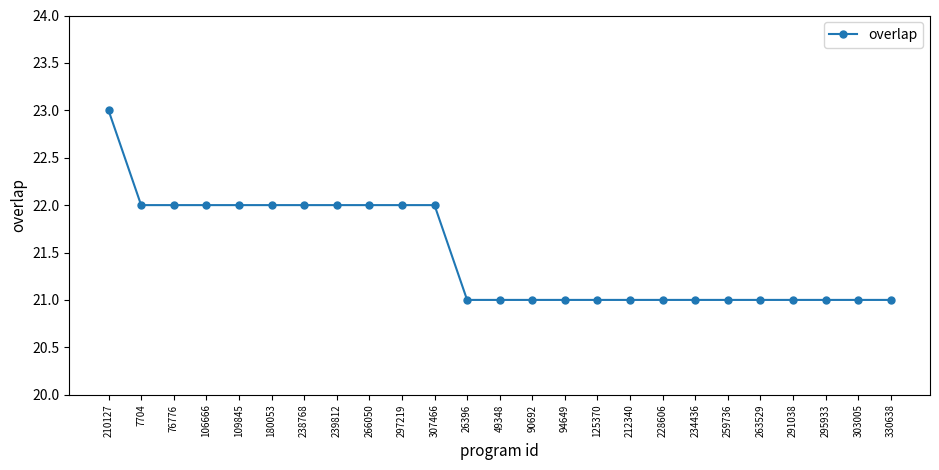

Reading left to right, what are all the values shown in this chart?

23	22	22	22	22	22	22	22	22	22	22	21	21	21	21	21	21	21	21	21	21	21	21	21	21